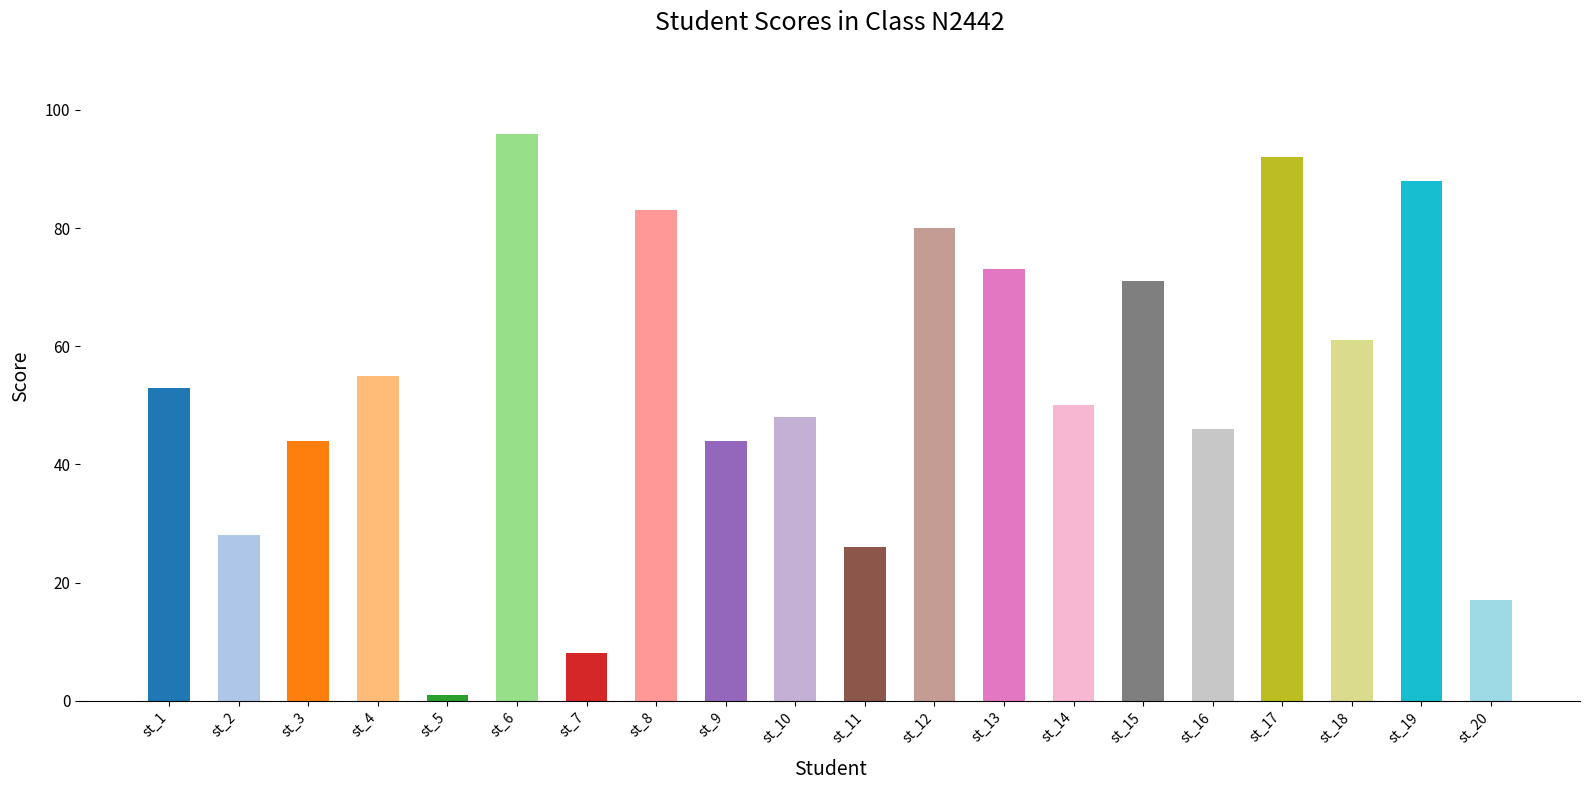

True or false: the data shows 104 at st_13.

False